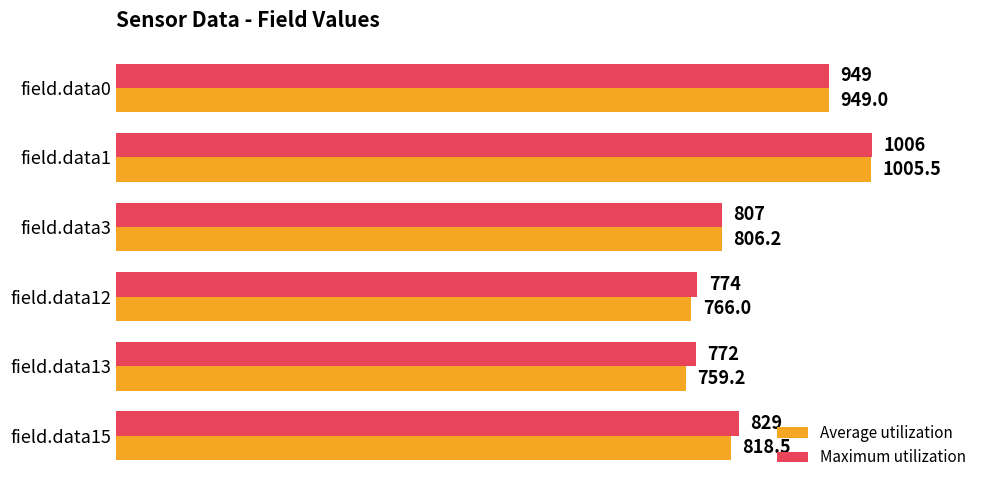

What is the sum of all Maximum utilization values?

5137.0